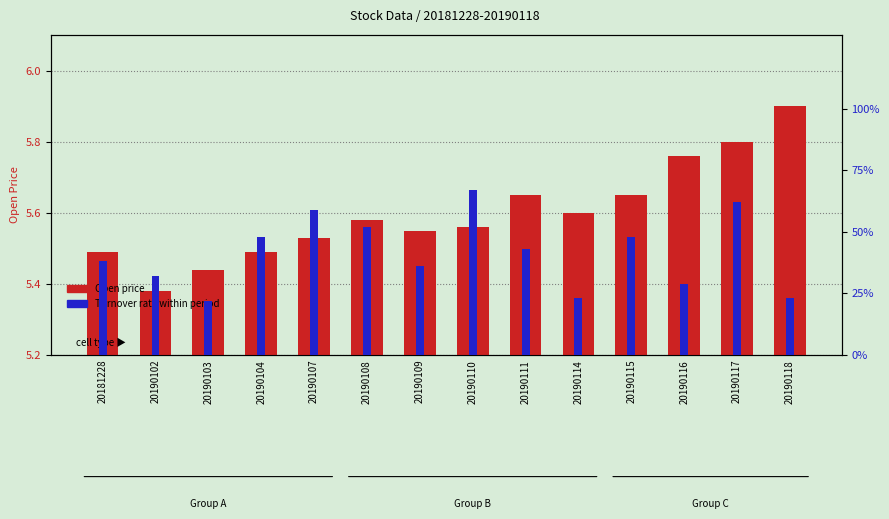

What is the sum of all Open price values?

78.4